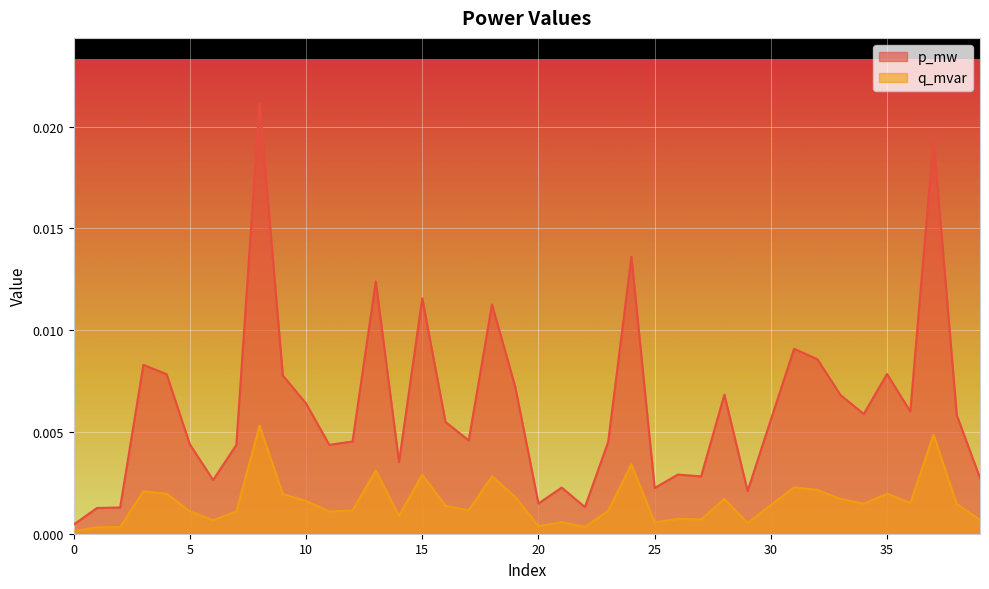

Does the chart display data point markers on the line(s)?

No